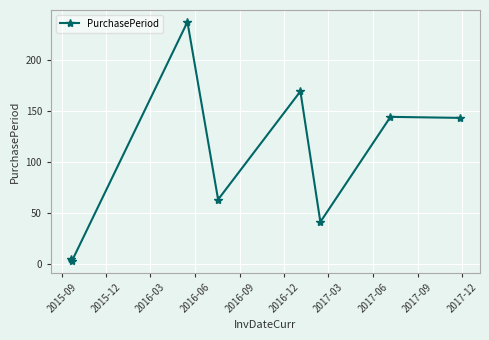

What is the value of the 8th point from the left?

143